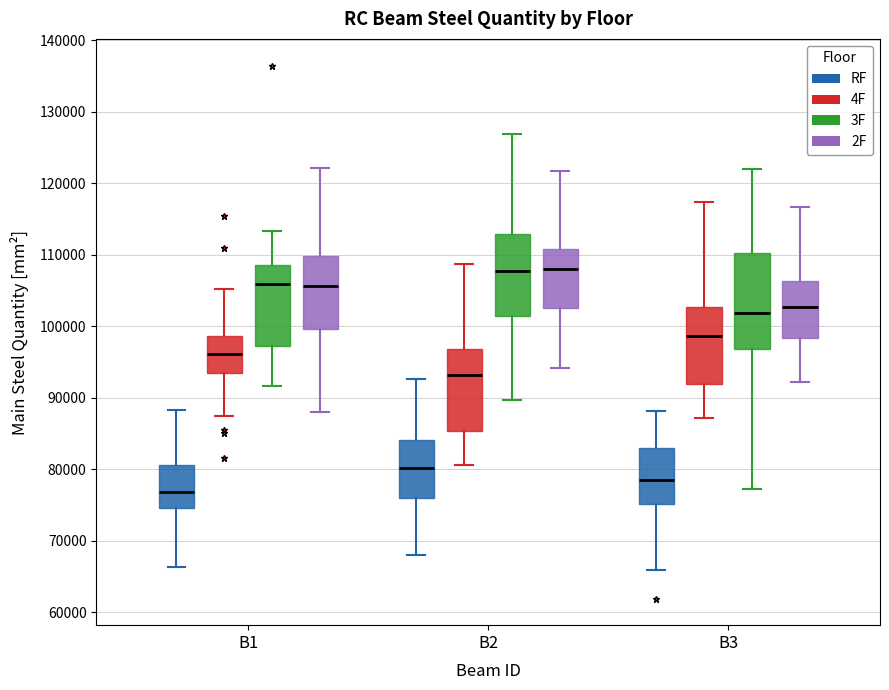

Comparing the boxes themselves (not the whiskers), which one is the tallest?

B3 (3F)